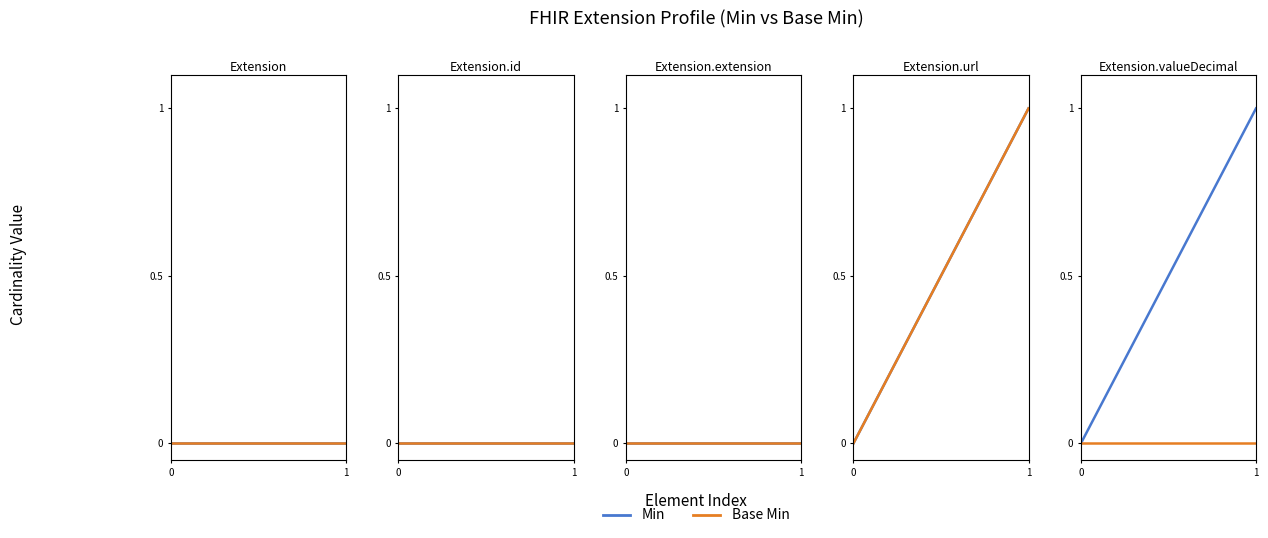

What is the spread (max minus min) of values at 1?

1